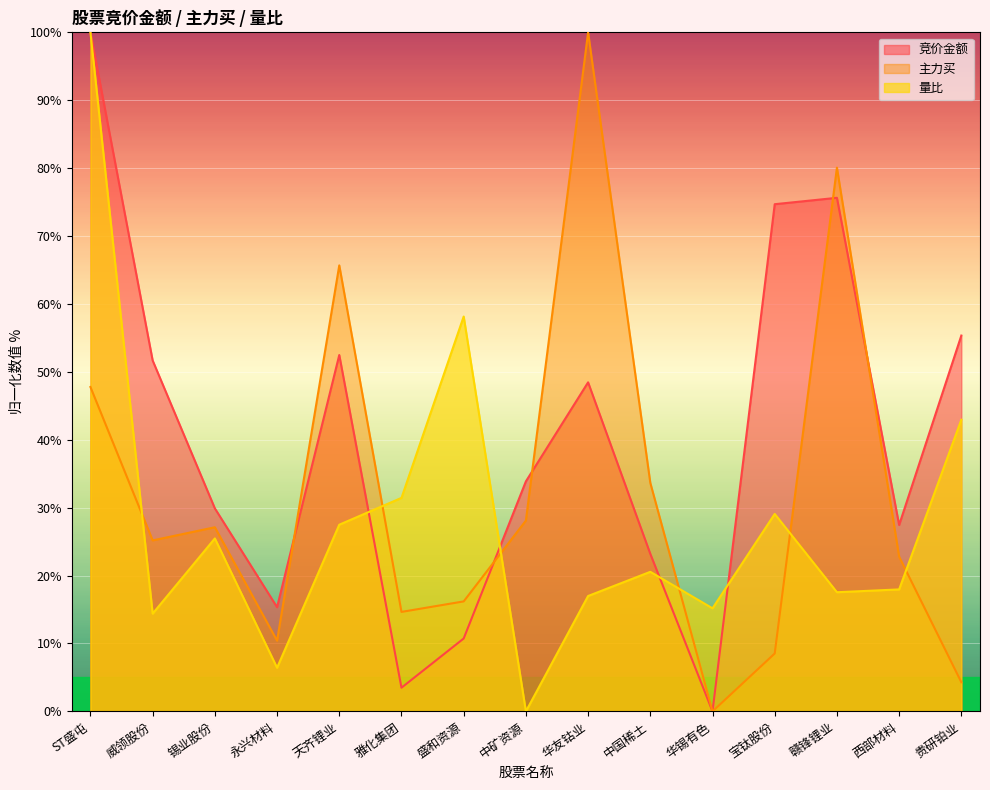

True or false: 主力买 has a value of 65.7 at 天齐锂业.

True